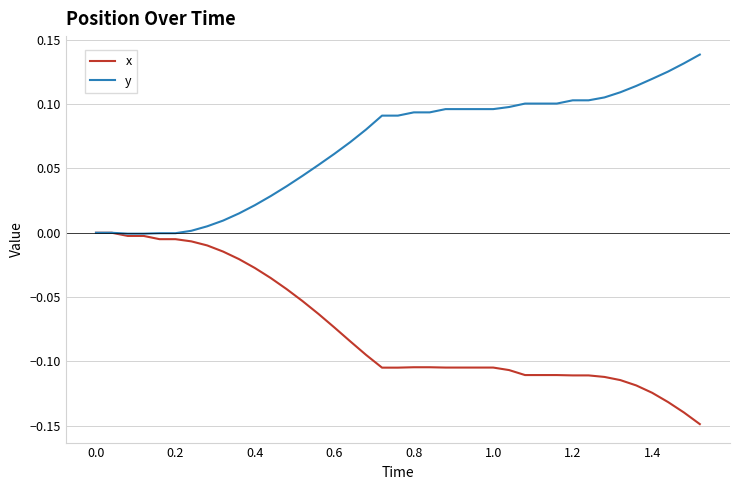

List the series in order of their overall mean, lowest first.

x, y